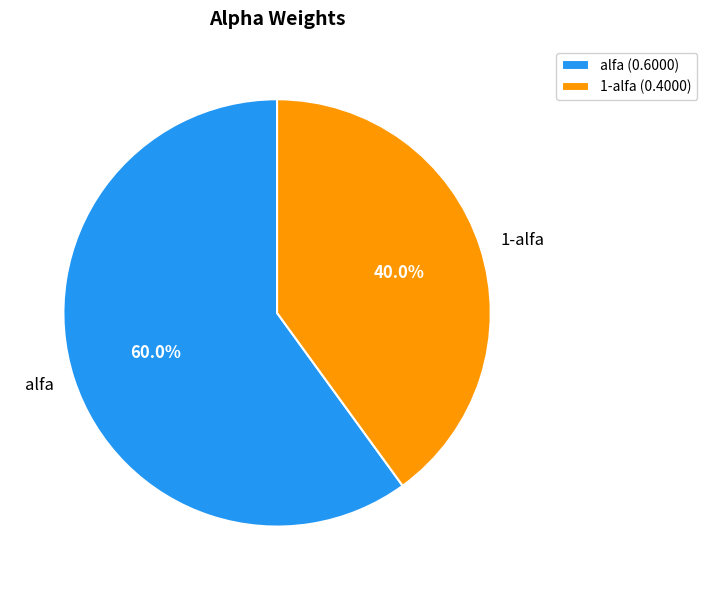

How many segments does this pie chart have?

2